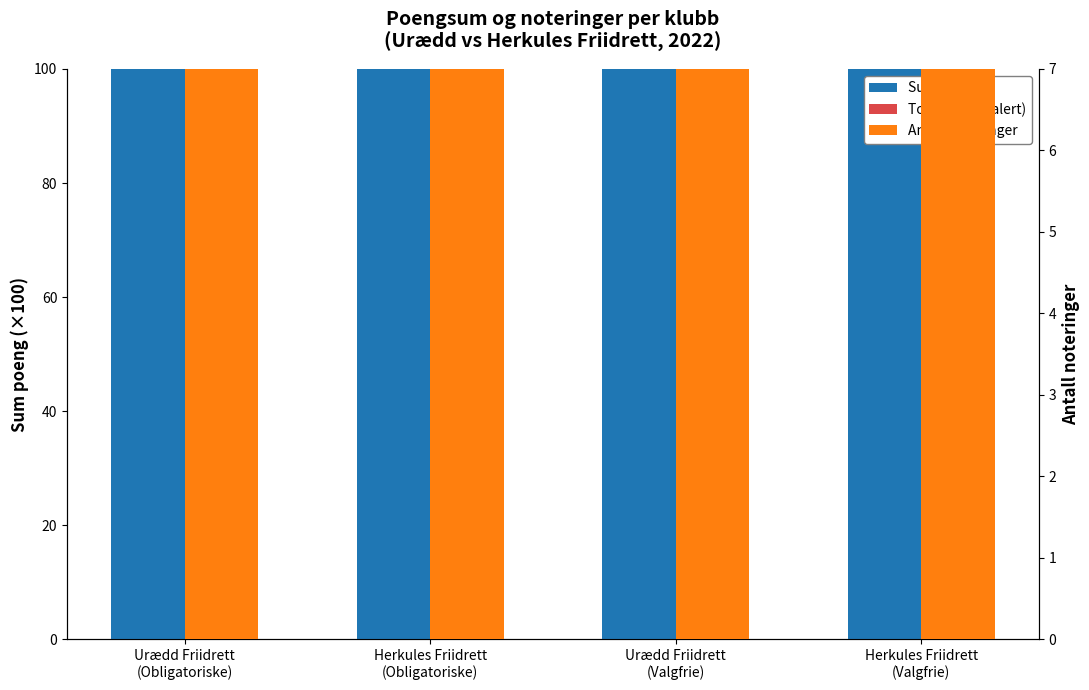

Reading left to right, list all the values displayed in this chart.

Sum poeng: 8564.0	6734.0	4410.0	5021.0
Totalsum (skalert): 86.5	86.5	78.4	78.4
Antall noteringer: 12.0	11.0	8.0	8.0